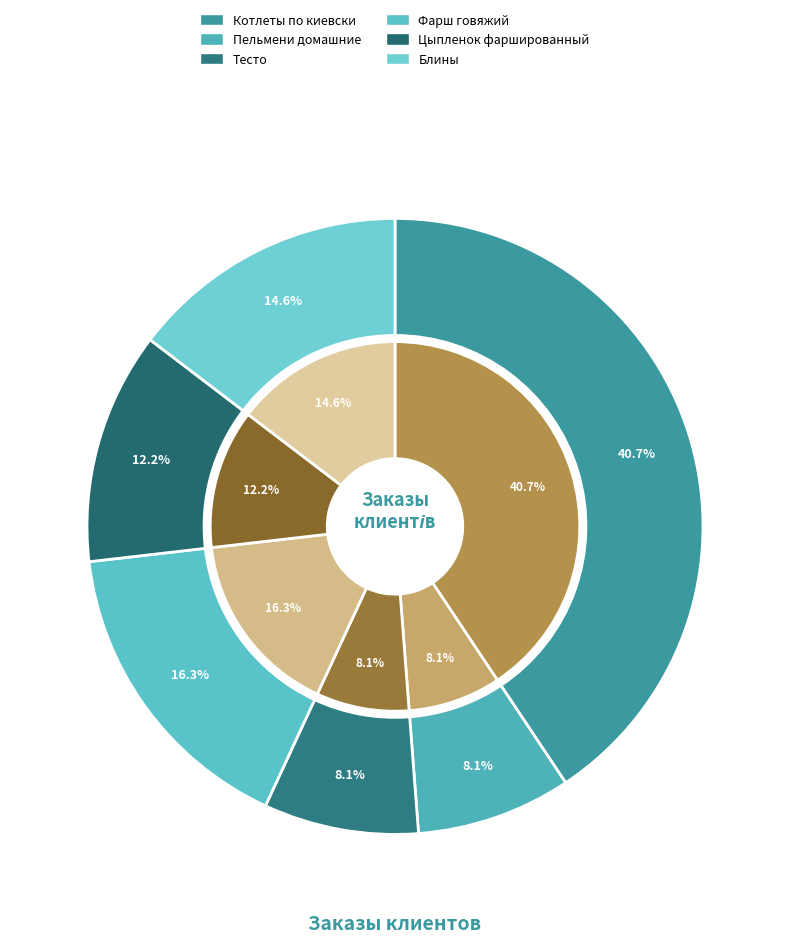

Is there any slice that represents more than half of the pie?

No